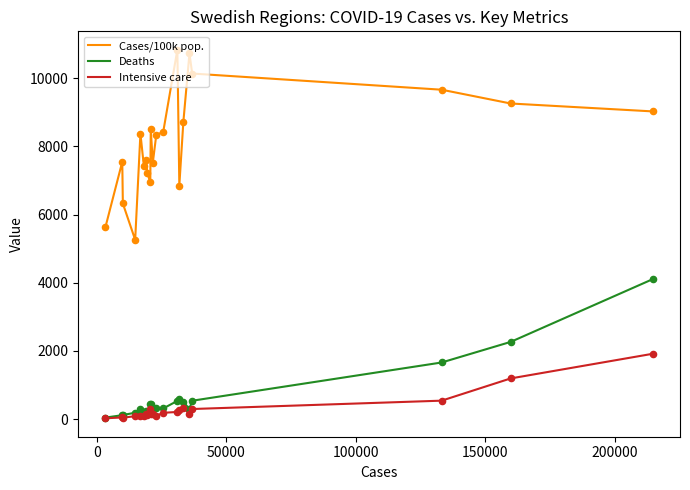

What are all the series names shown in the legend?

Cases/100k pop., Deaths, Intensive care